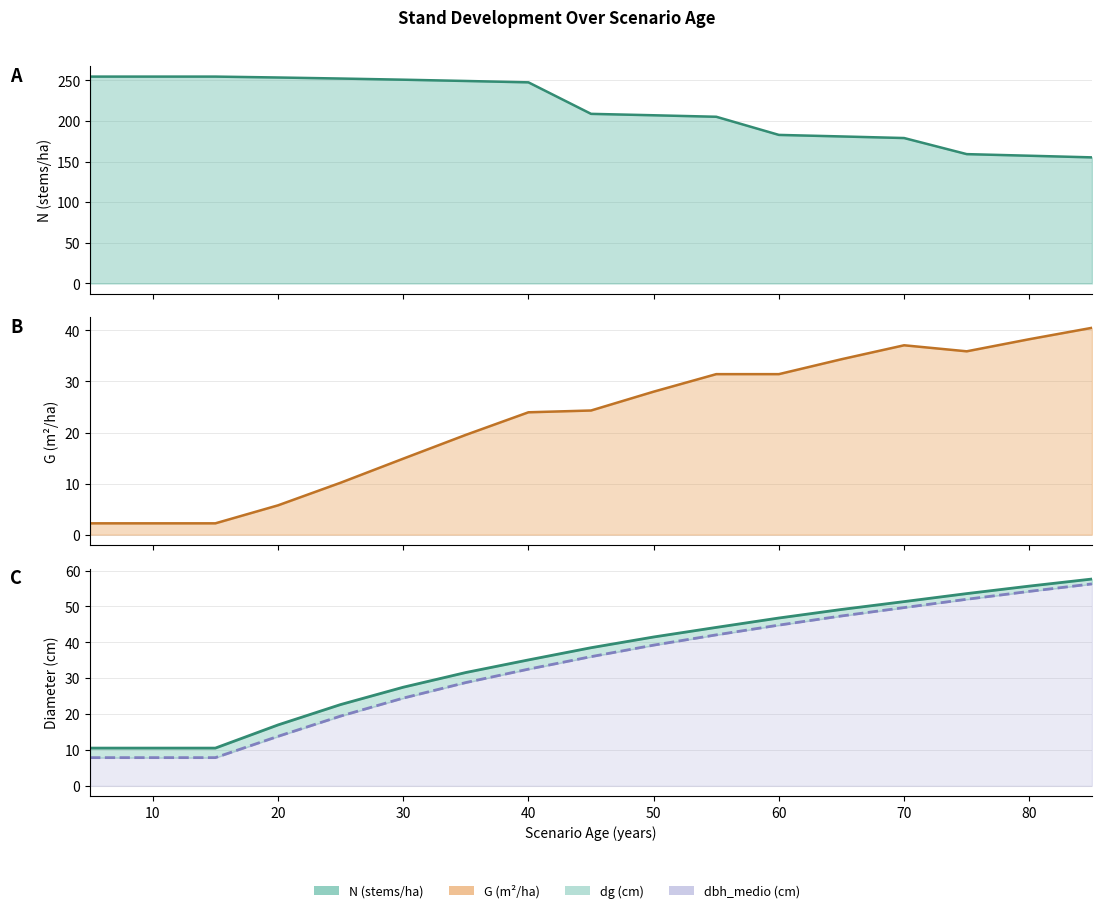

At 70, list the series in order from largest to smallest.

N (stems/ha), dg (cm), dbh_medio (cm), G (m²/ha)